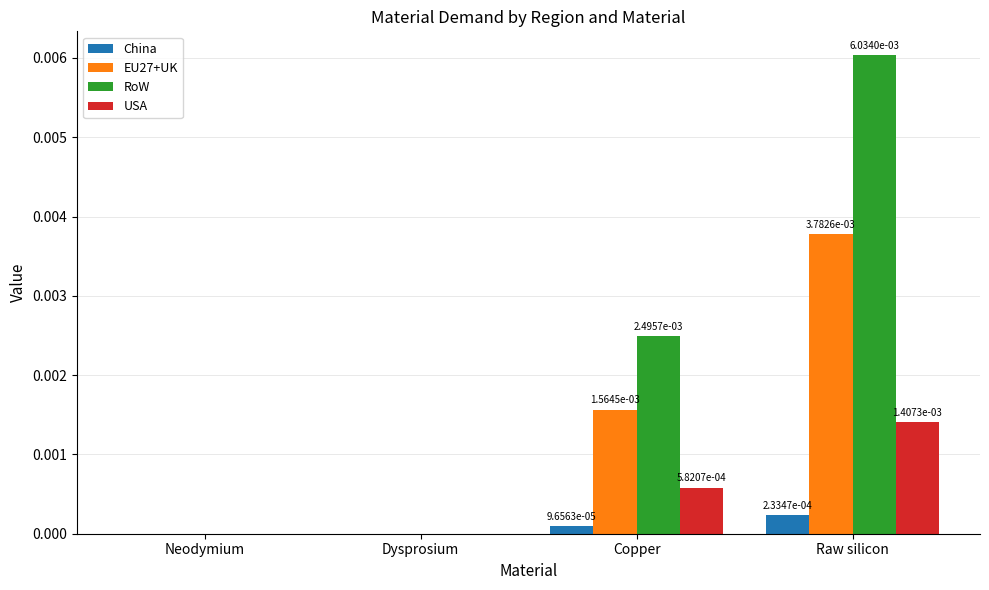

The USA series shows 0.0 at Neodymium. True or false?

True